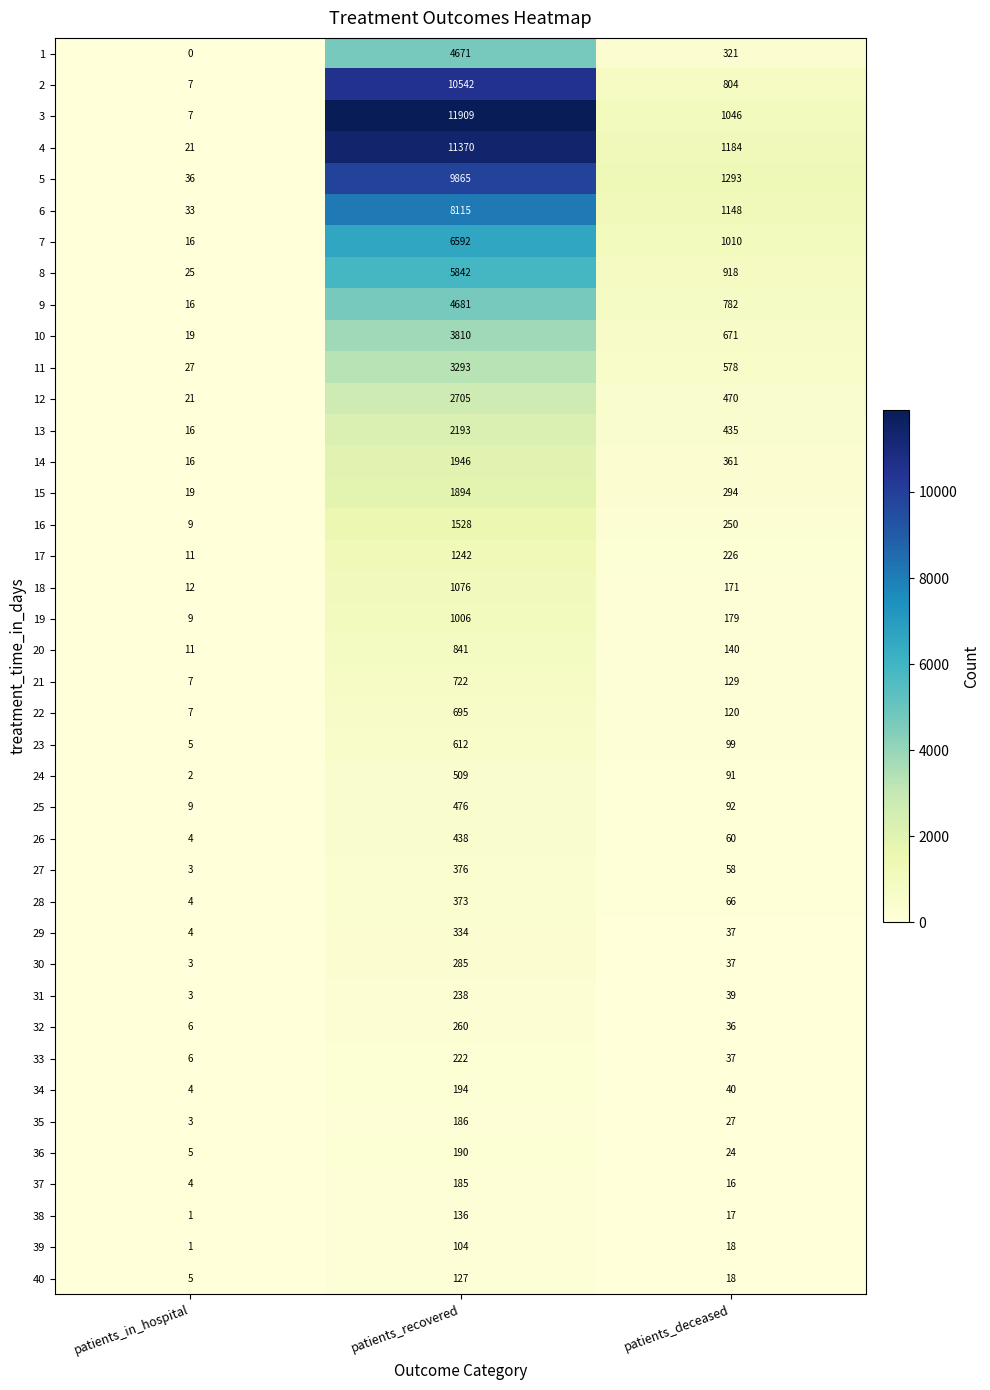

True or false: 40 has a value of 5 at patients_in_hospital.

True